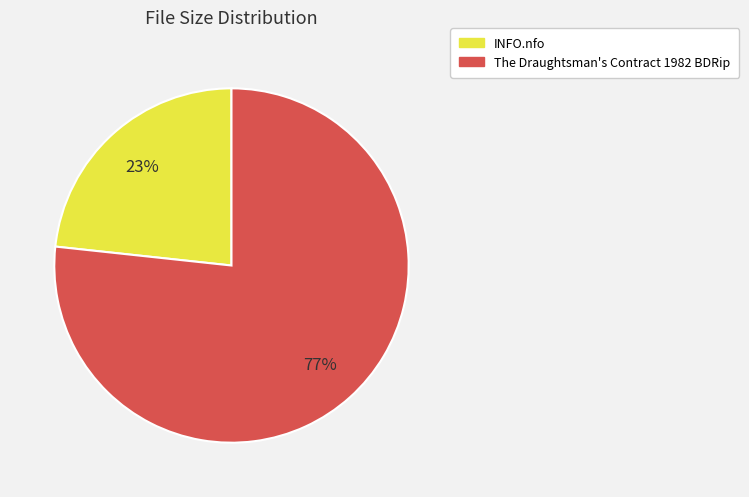

The The Draughtsman's Contract 1982 BDRip slice represents 87% of the pie. True or false?

False